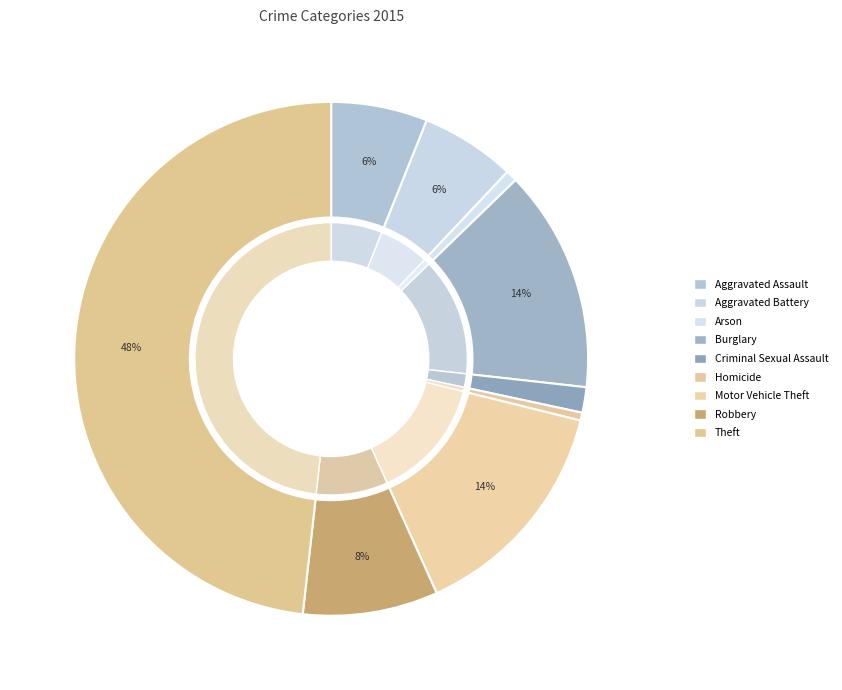

How many slices are in this pie chart?

9